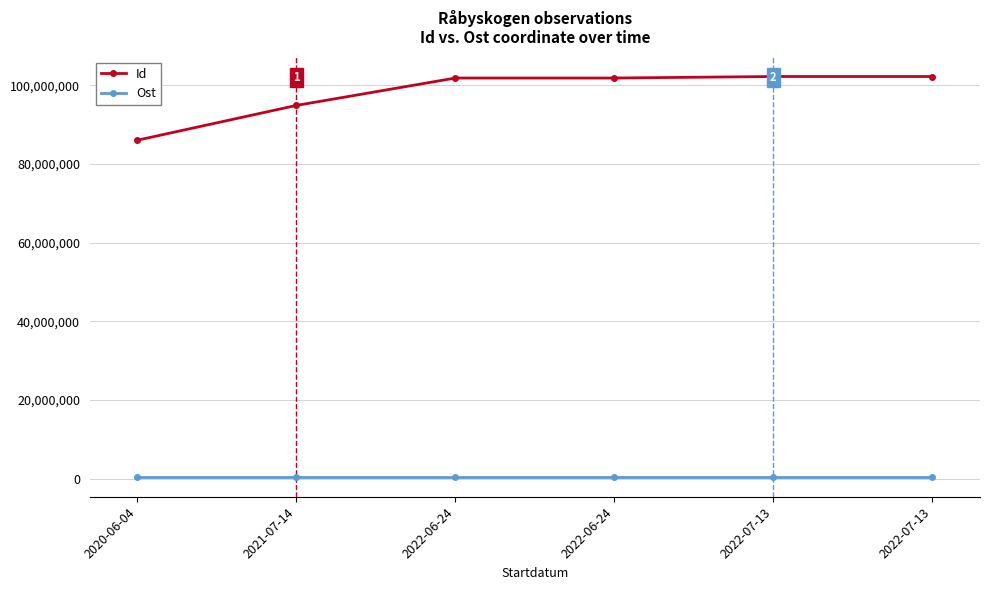

How many categories are shown in the chart?

6